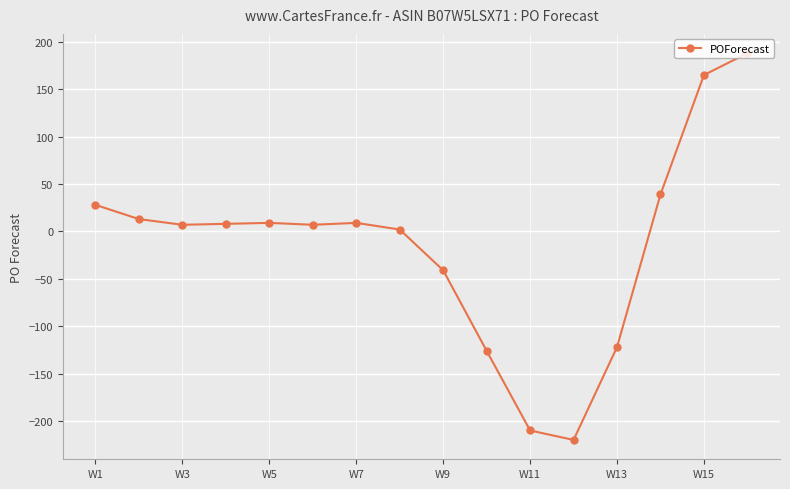

True or false: there are more than 0 points higher than both neighbors.

True